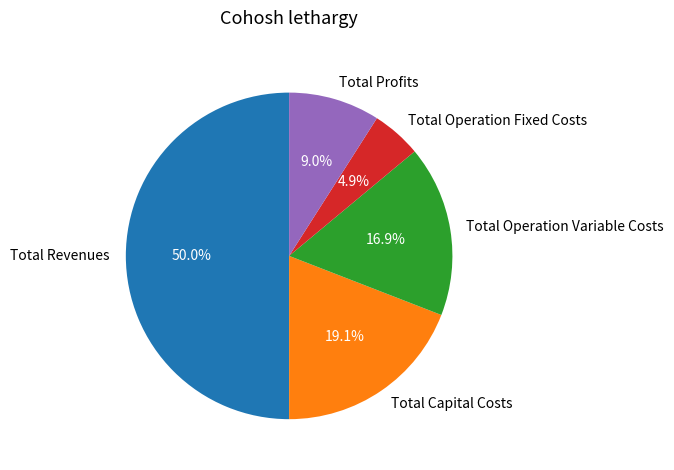

Is it true that Total Operation Fixed Costs is 5% of the pie?

True